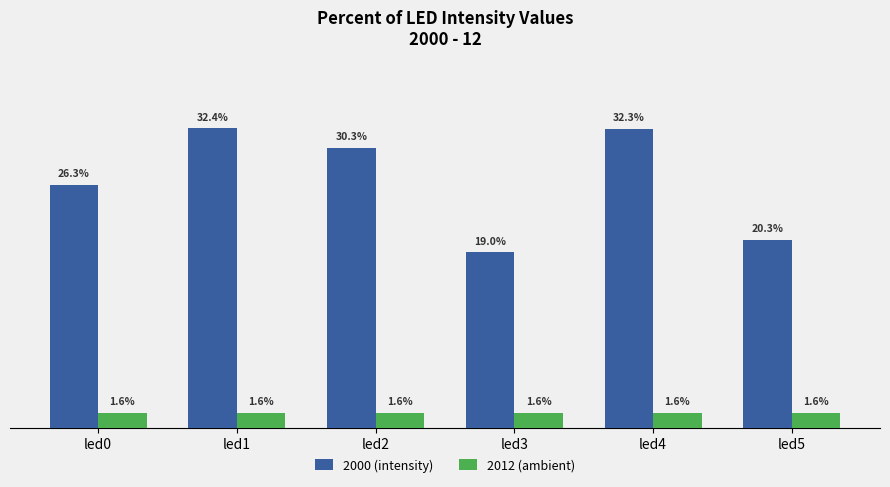

Is it true that 2000 (intensity) equals 0.2 at led5?

True